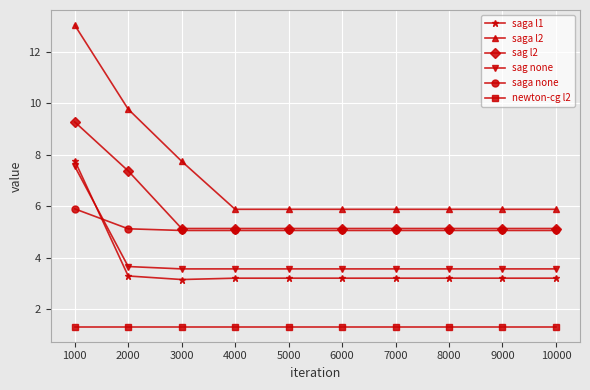

Which series has the widest spread of values?

saga l2